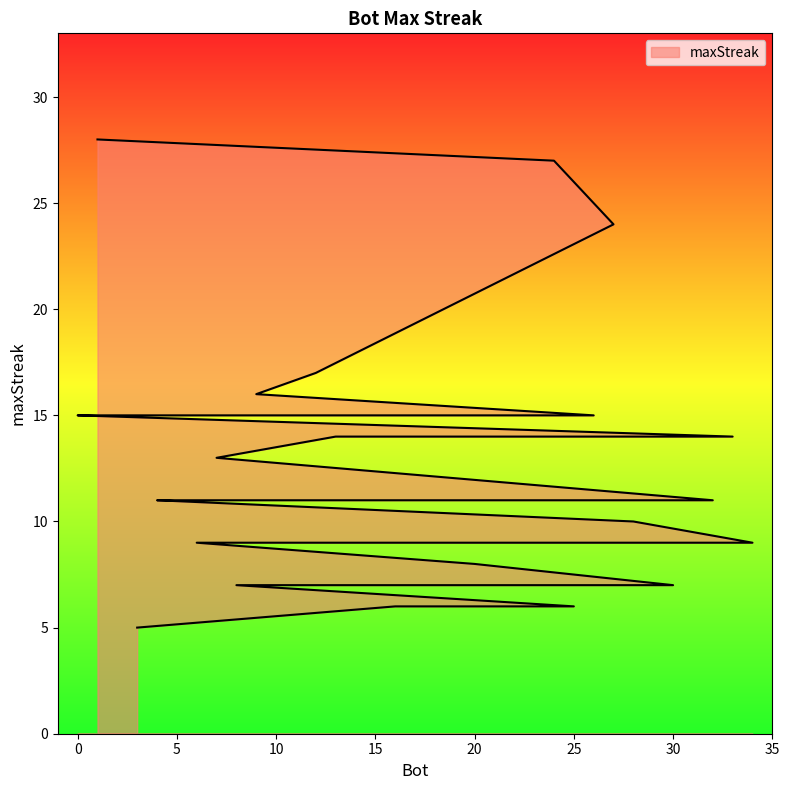

What is the difference between the values at 9 and 33?

2